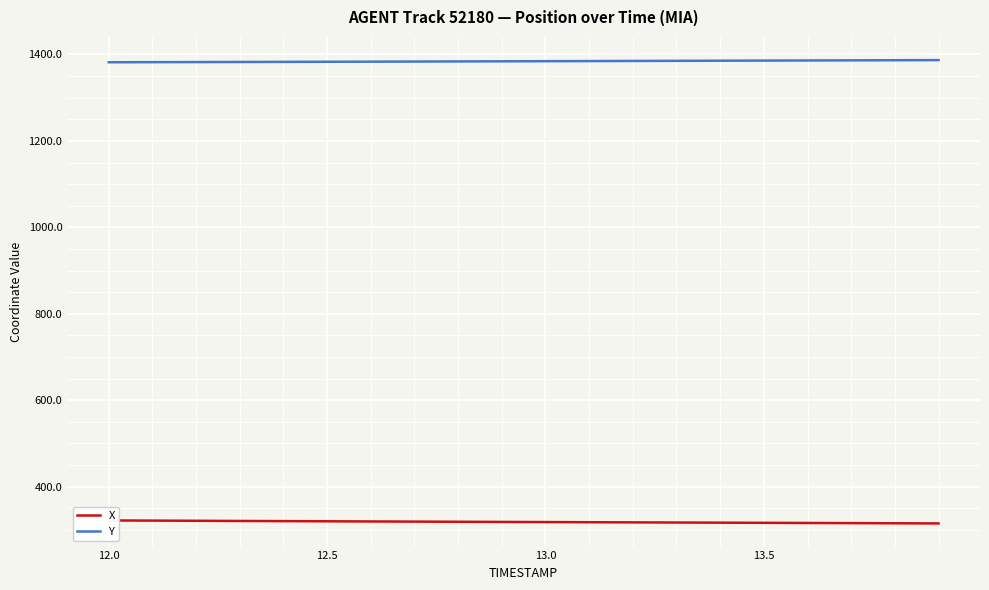

What are all the series names shown in the legend?

X, Y